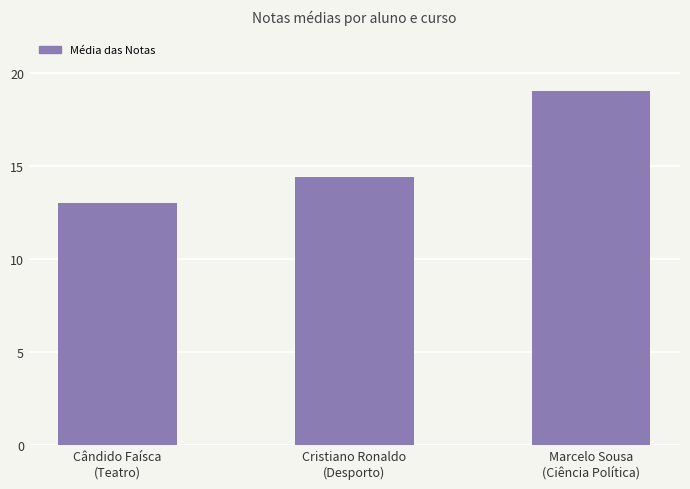

What is the difference between the maximum and minimum values?

6.0